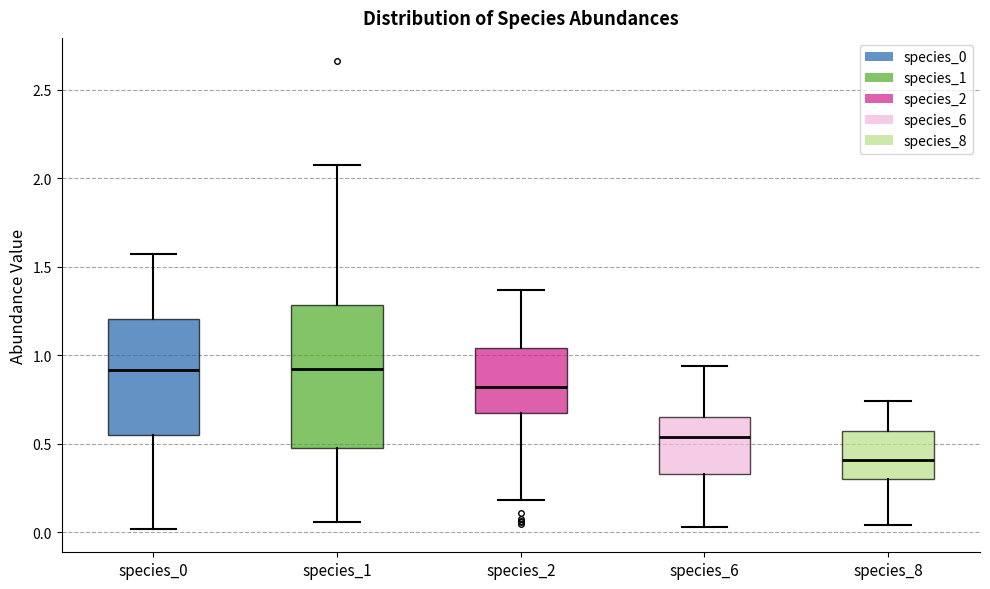

Reading left to right, read every box against the y-axis: the position of its median line, the range the box covers, and the ends of its whiskers. The values are not printed on the chart, so give them approximately, as read against the axis.

species_0: median 0.90, box 0.55 to 1.20, whiskers 0.00 to 1.55
species_1: median 0.95, box 0.50 to 1.30, whiskers 0.05 to 2.05
species_2: median 0.80, box 0.65 to 1.05, whiskers 0.20 to 1.35
species_6: median 0.55, box 0.35 to 0.65, whiskers 0.05 to 0.95
species_8: median 0.40, box 0.30 to 0.60, whiskers 0.05 to 0.75